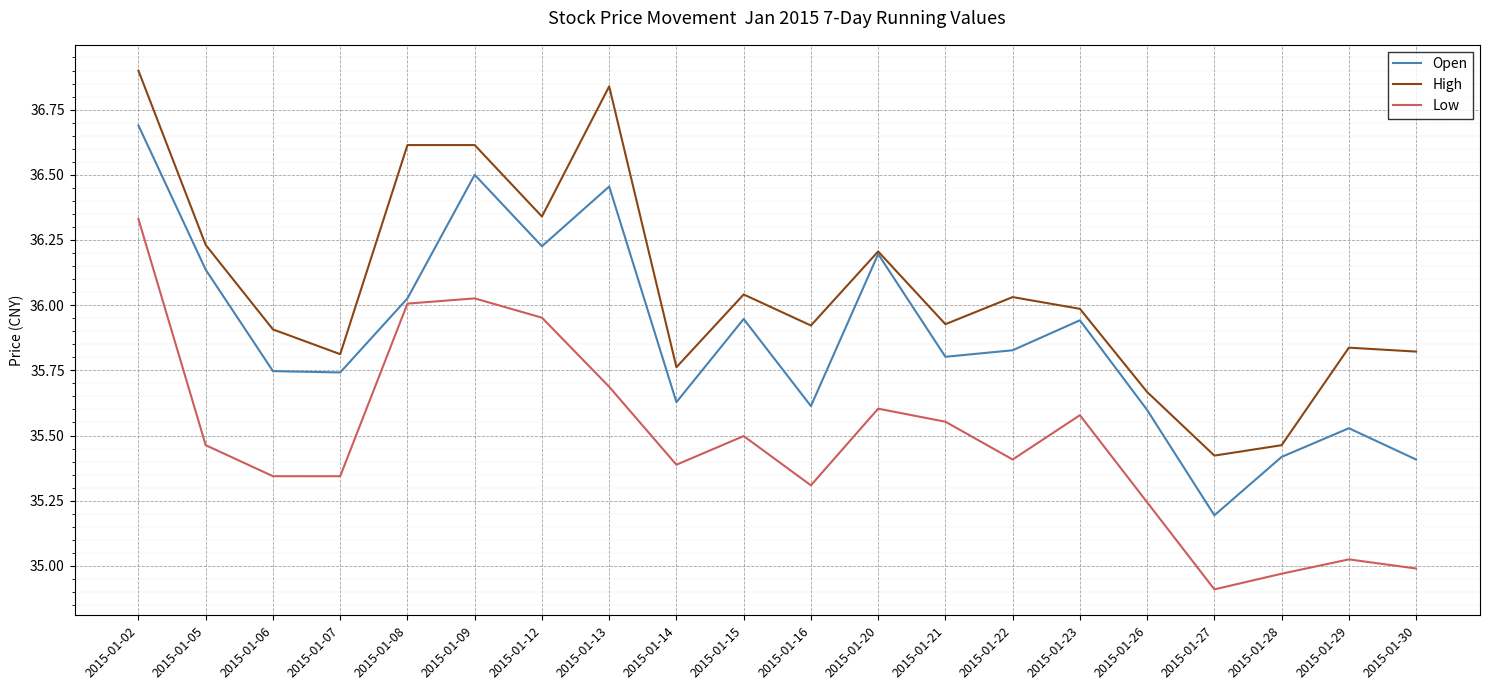

Which label corresponds to the largest value in the chart?

2015-01-02